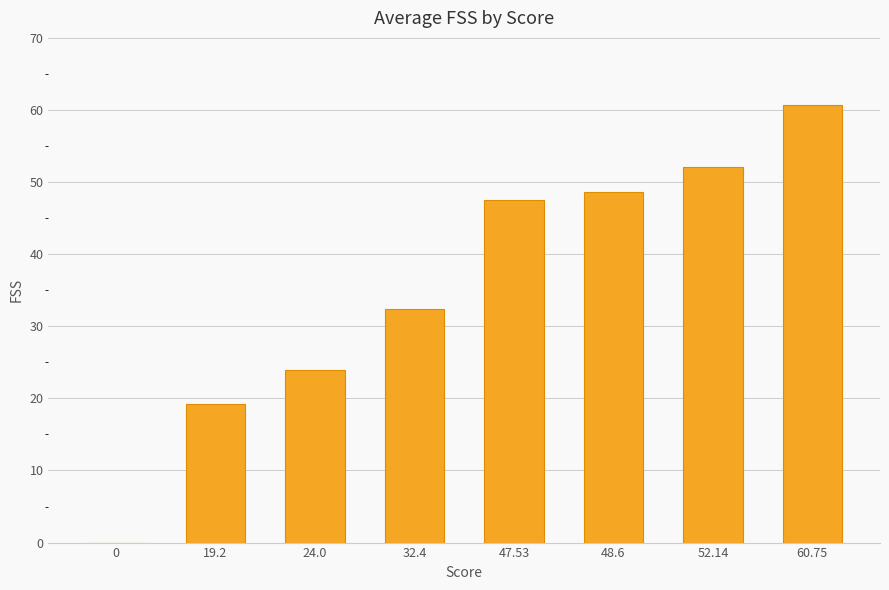

What is the change in value from 48.6 to 52.14?

+3.5